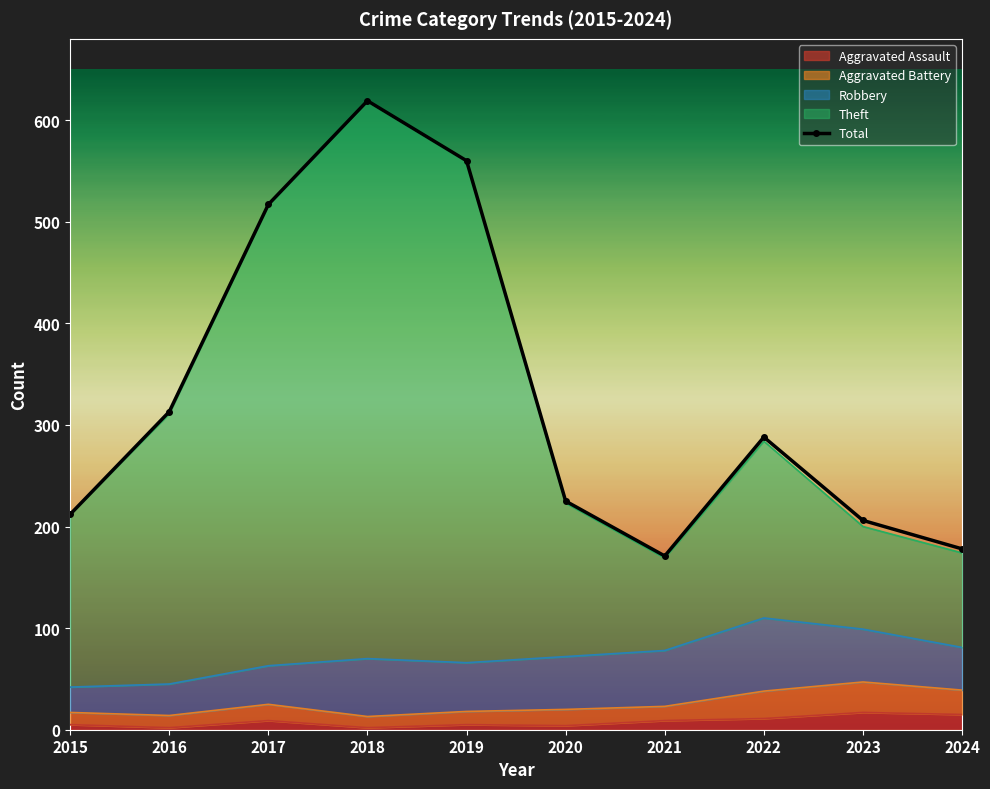

Rank the categories by value from lowest to highest.

2021, 2024, 2023, 2015, 2020, 2022, 2016, 2017, 2019, 2018